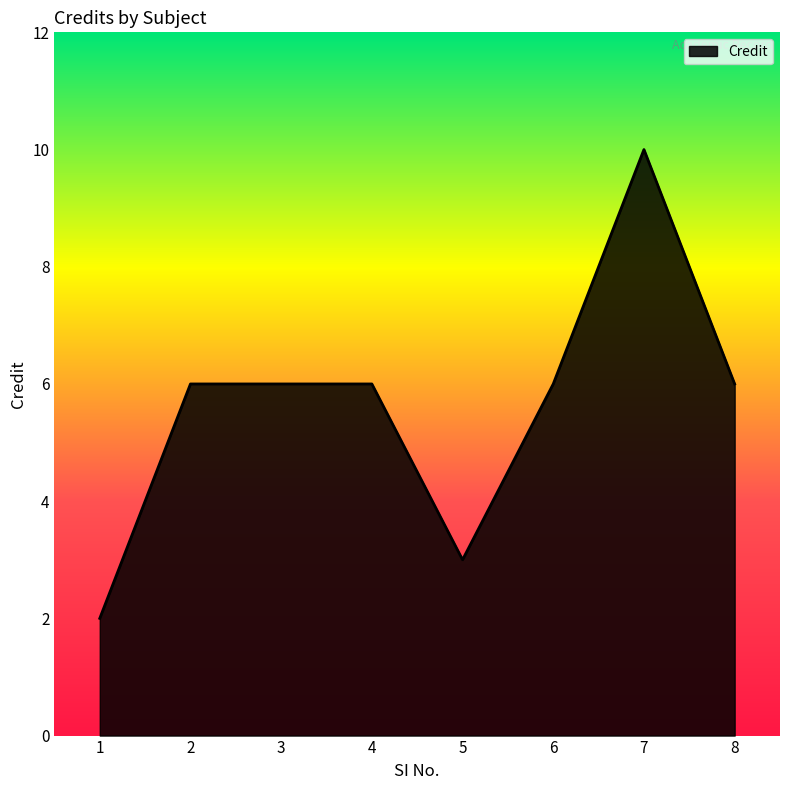

The value at 6 is 8. True or false?

False